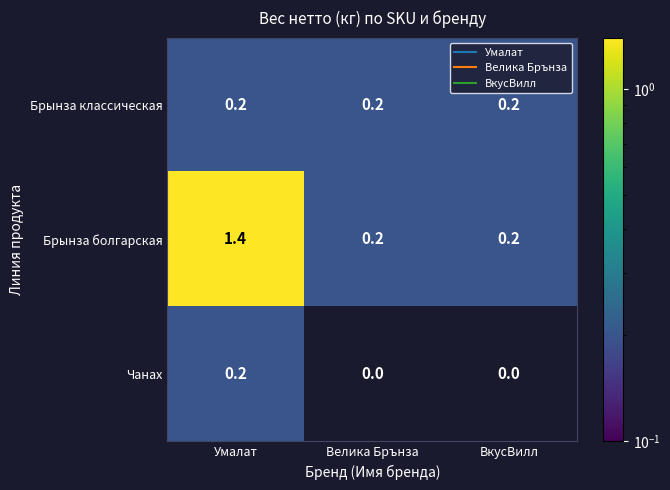

Reading left to right, what are all the values shown in this chart?

Брынза классическая: Умалат=0.2	Велика Брънза=0.2	ВкусВилл=0.2
Брынза болгарская: Умалат=1.4	Велика Брънза=0.2	ВкусВилл=0.2
Чанах: Умалат=0.2	Велика Брънза=0.0	ВкусВилл=0.0